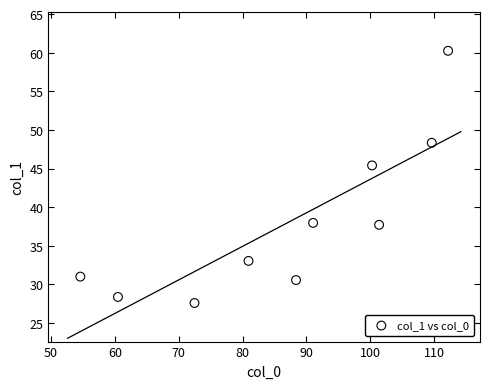

What is the average Y value?

38.0